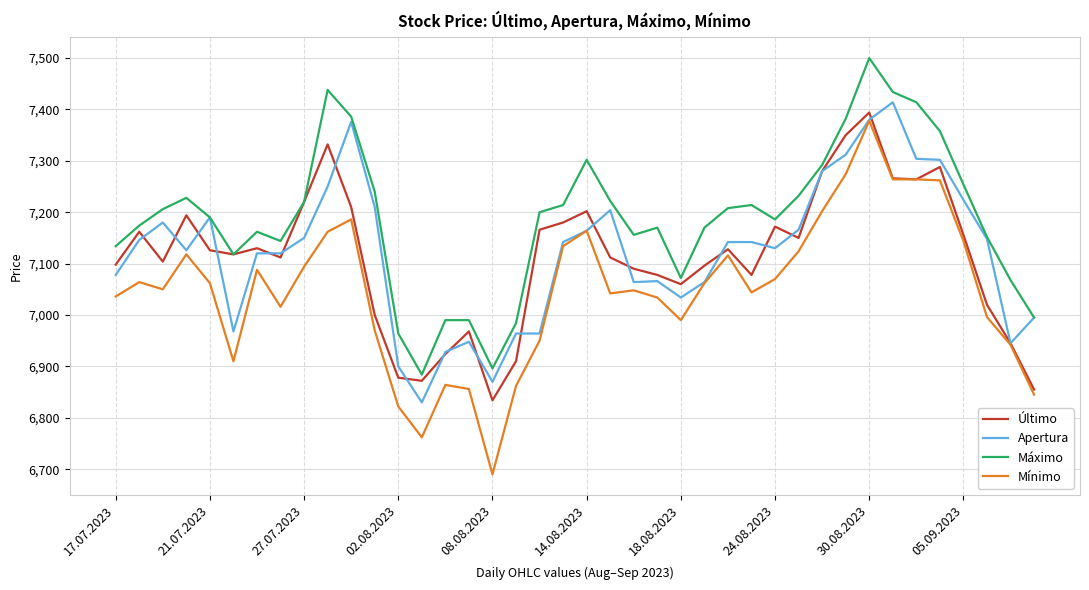

What is the greatest value displayed?

7500